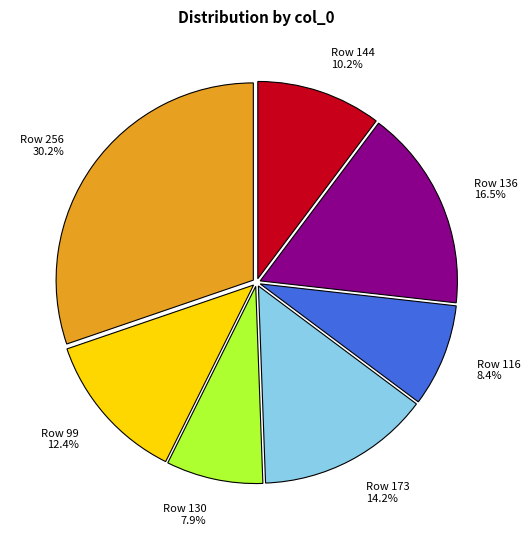

Is there a majority slice in this chart?

No